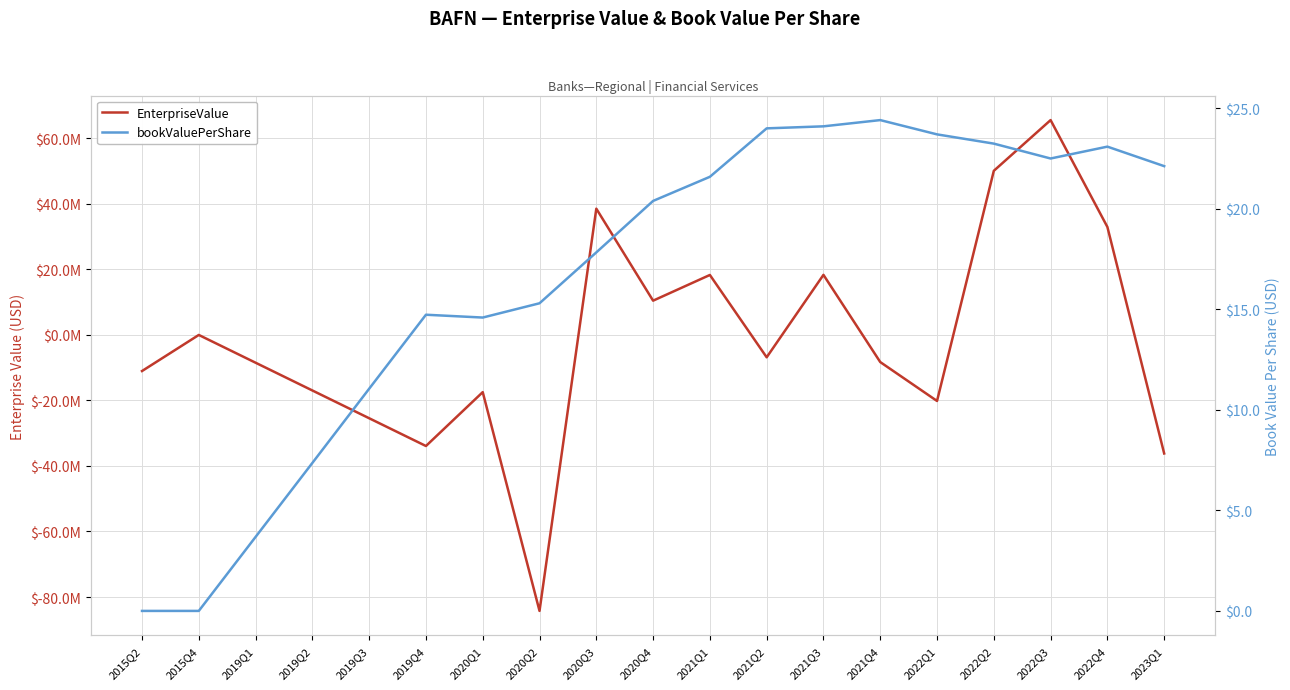

What is the minimum value for EnterpriseValue?

-84245285.2